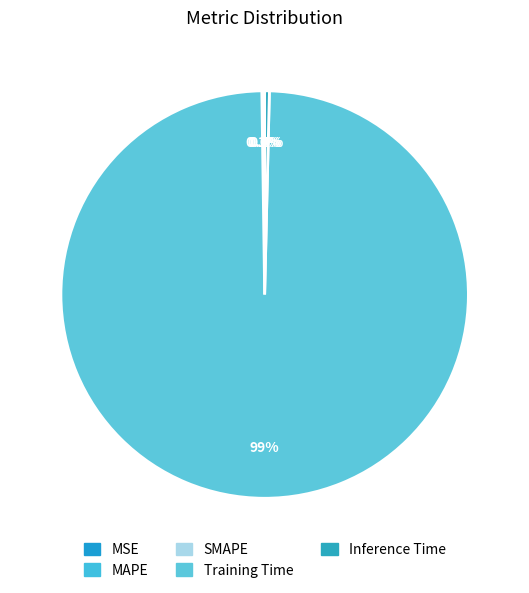

Which slice represents more than half of the pie?

Training Time